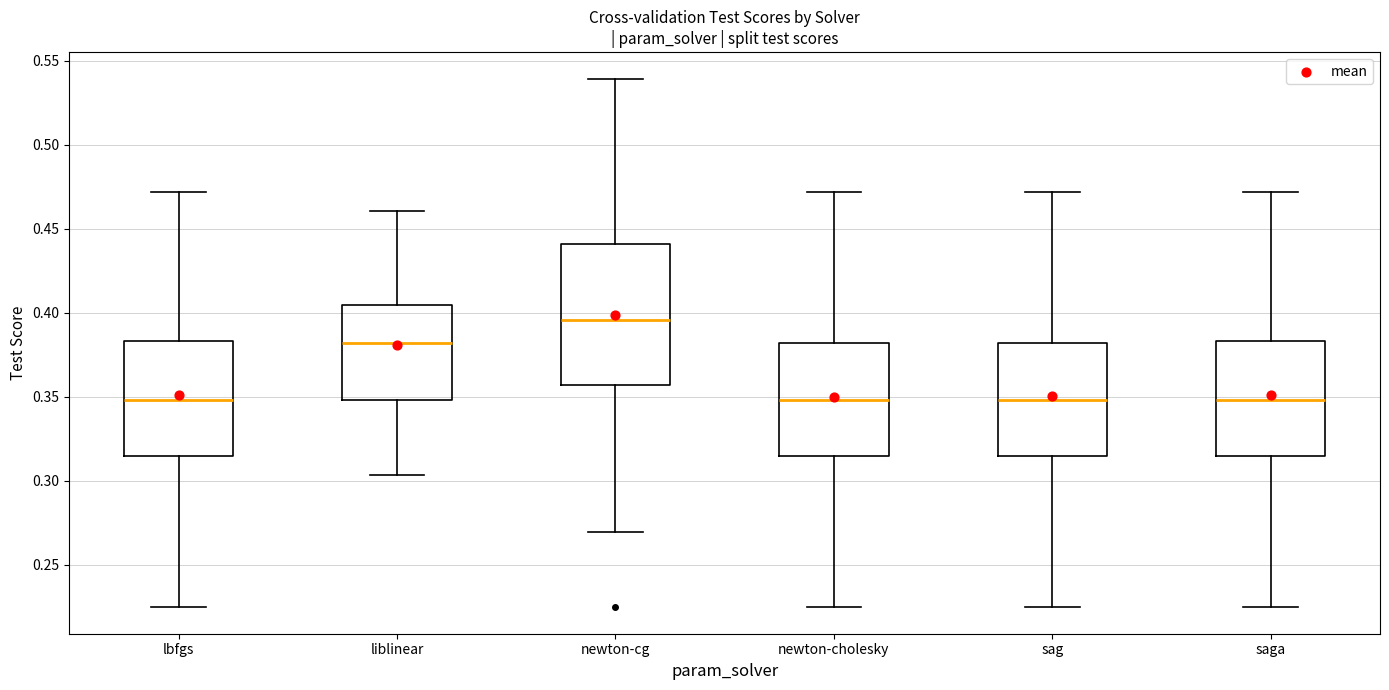

Which box's median line is the highest?

newton-cg